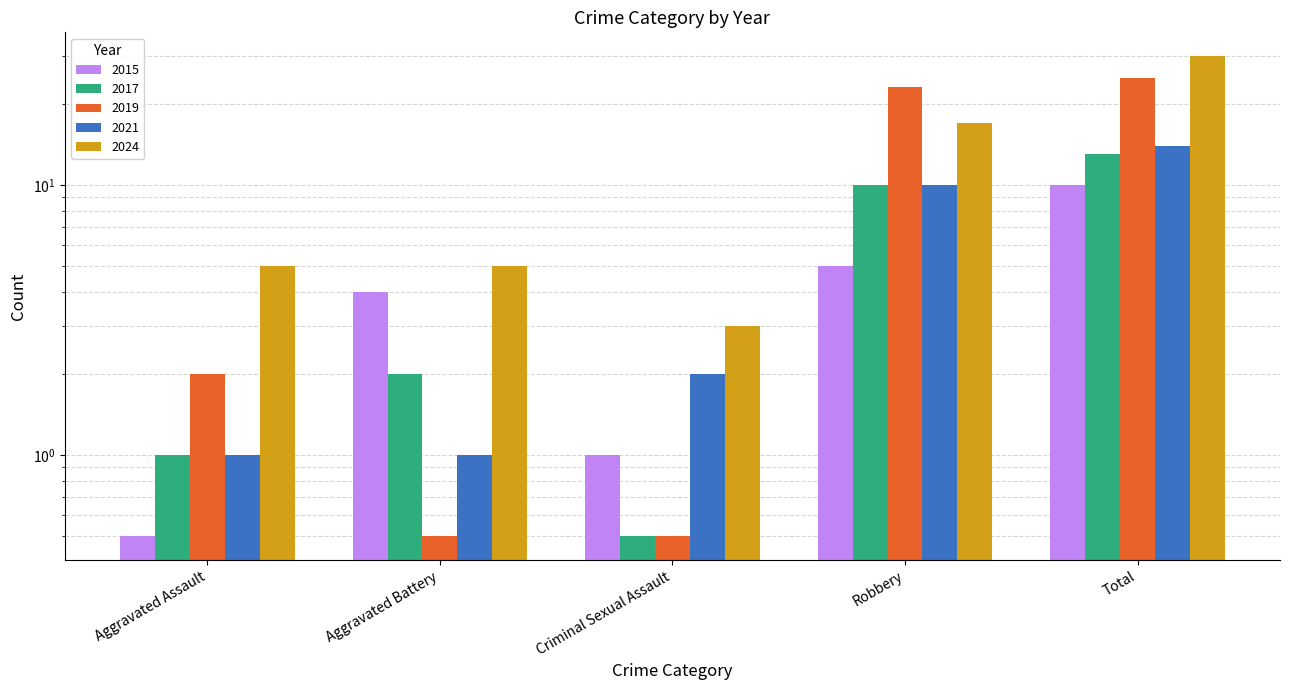

Which has a higher value, Aggravated Assault or Robbery?

Robbery